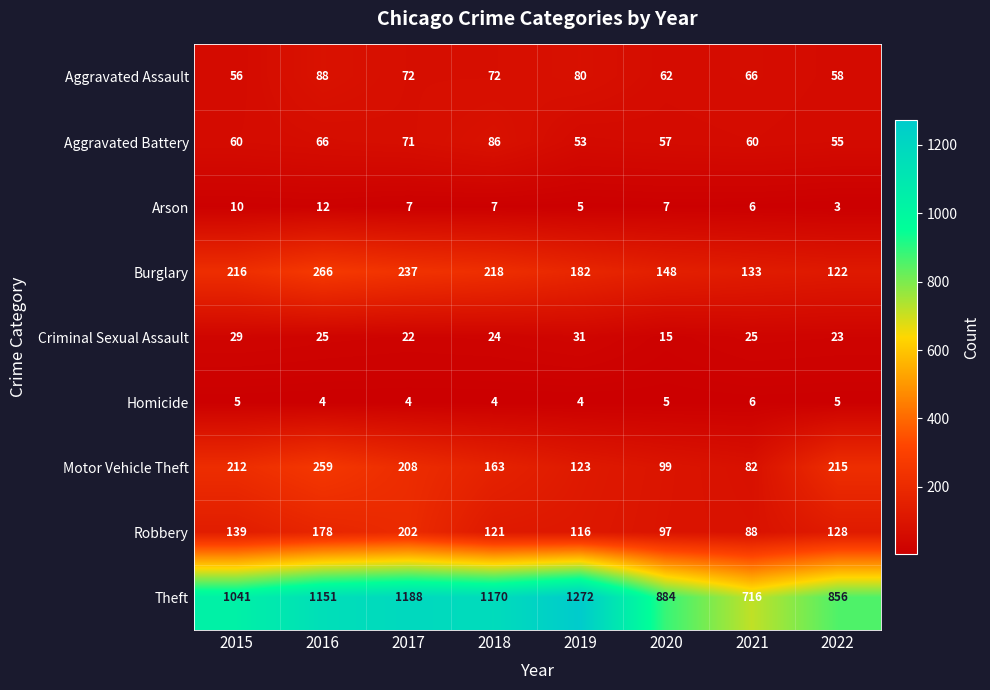

At which label is Robbery closest to 145?

2015